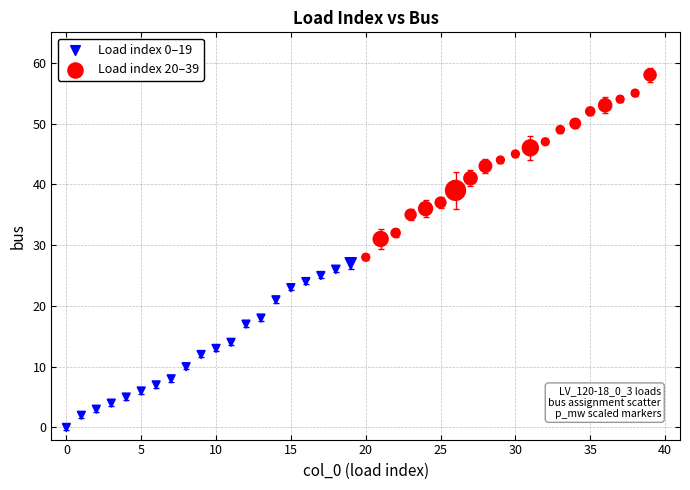

Which series contains the lowest Y value?

Load index 0–19